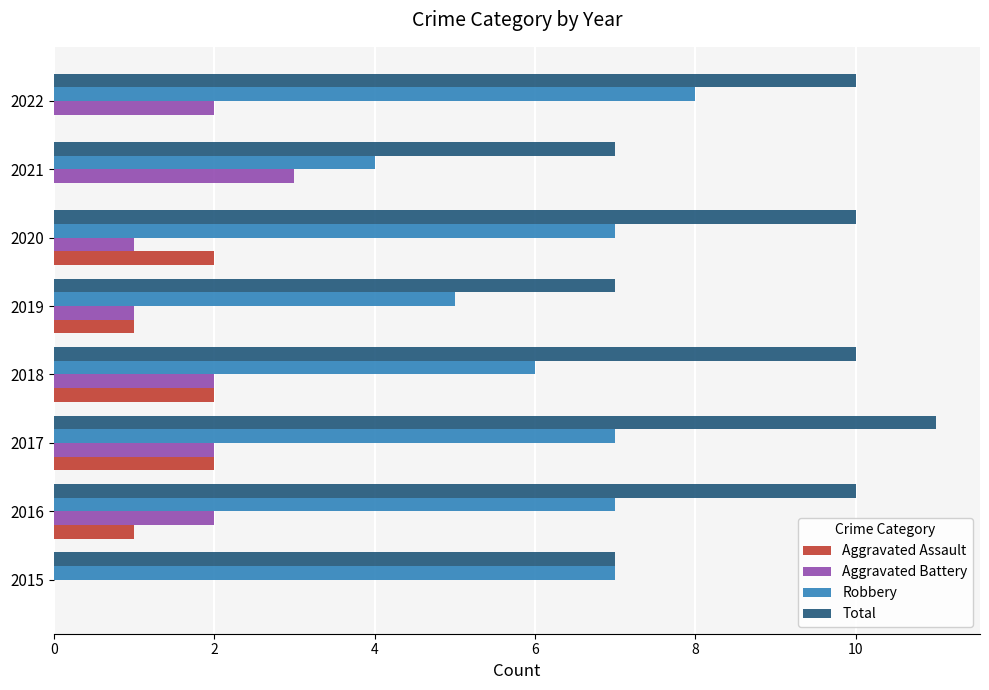

What is the sum of all Aggravated Battery values?

13